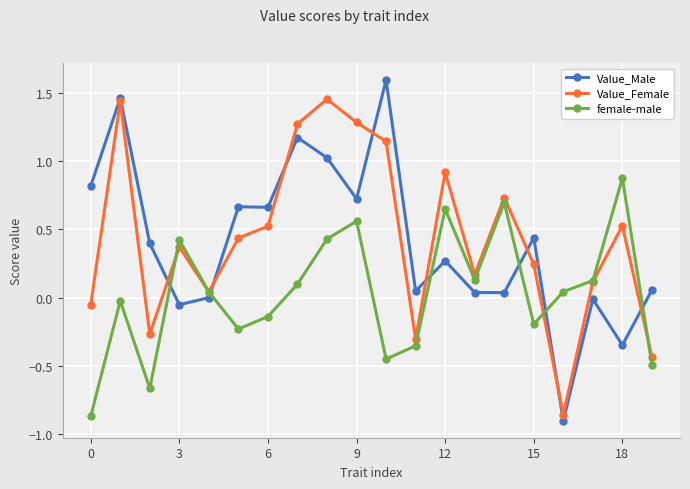

What is the maximum value shown in the chart?

1.6